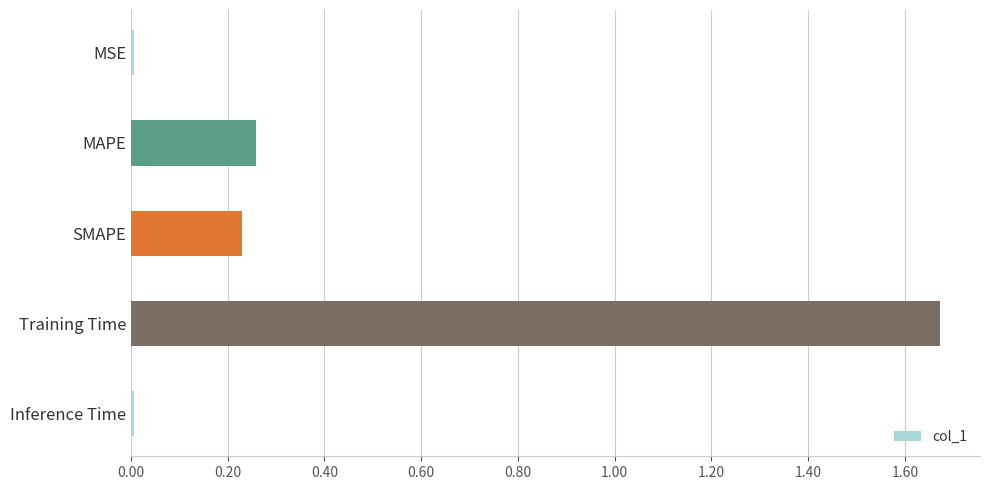

How many bars are there in total?

5